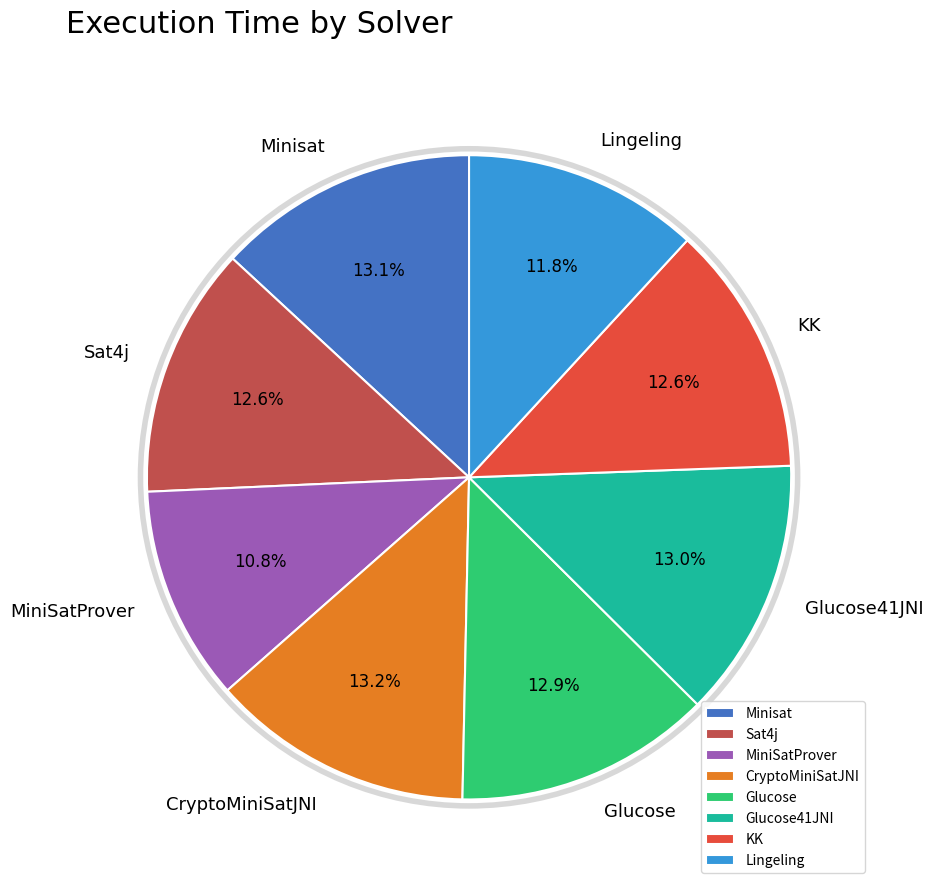

To the nearest percent, what is the combined percentage of KK and Glucose41JNI?

26%